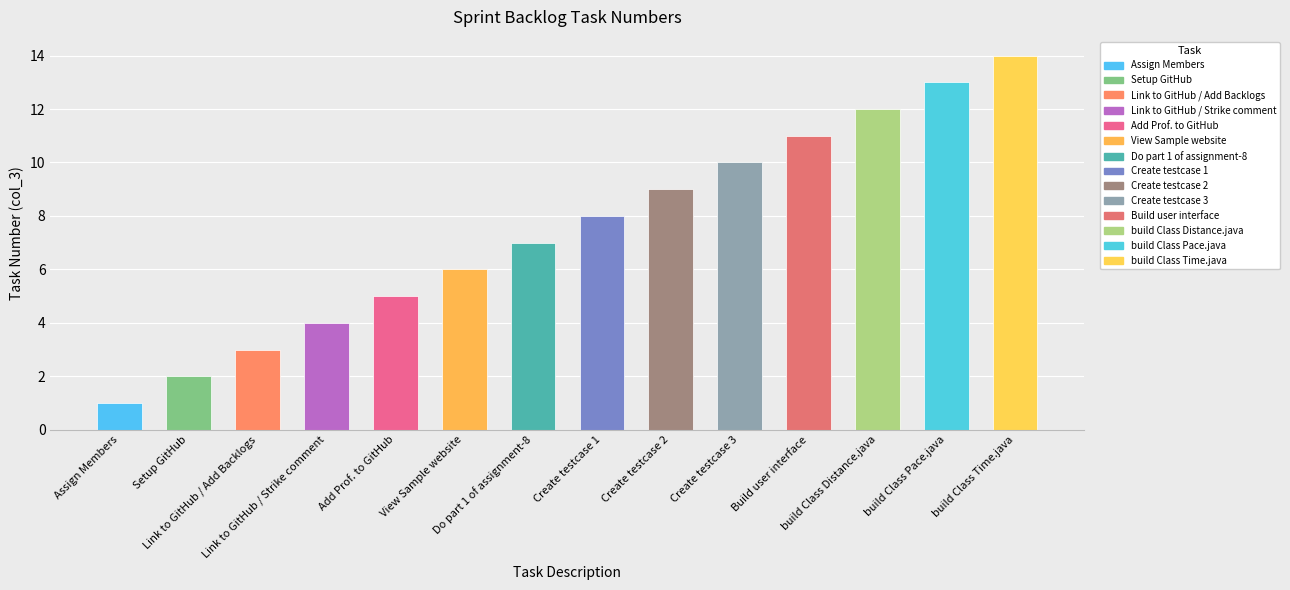

Count the number of categories in the chart.

14